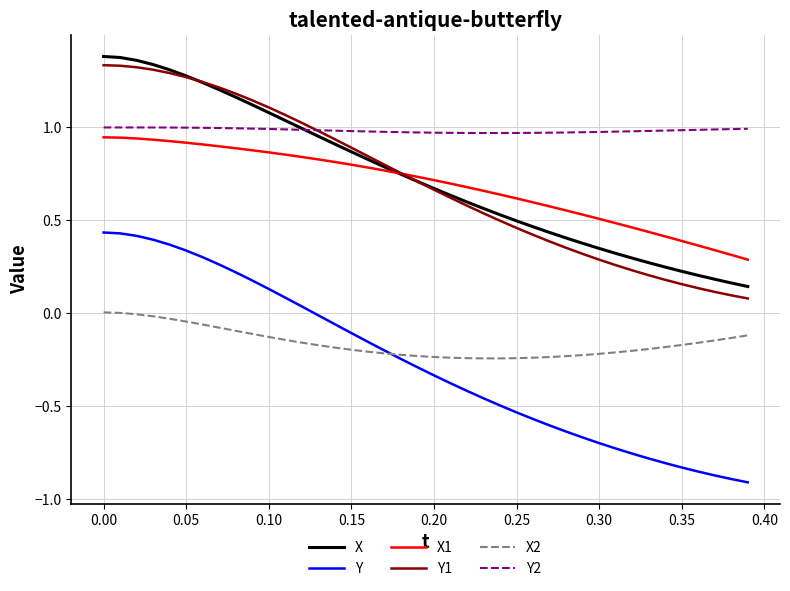

Which series has the largest range (max minus min)?

Y